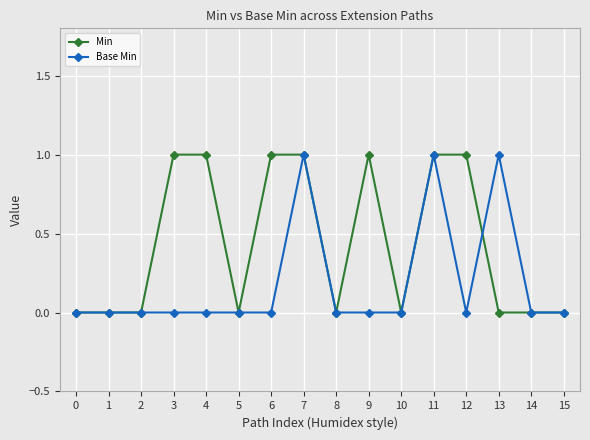

True or false: Base Min has more than 1 points higher than both neighbors.

True